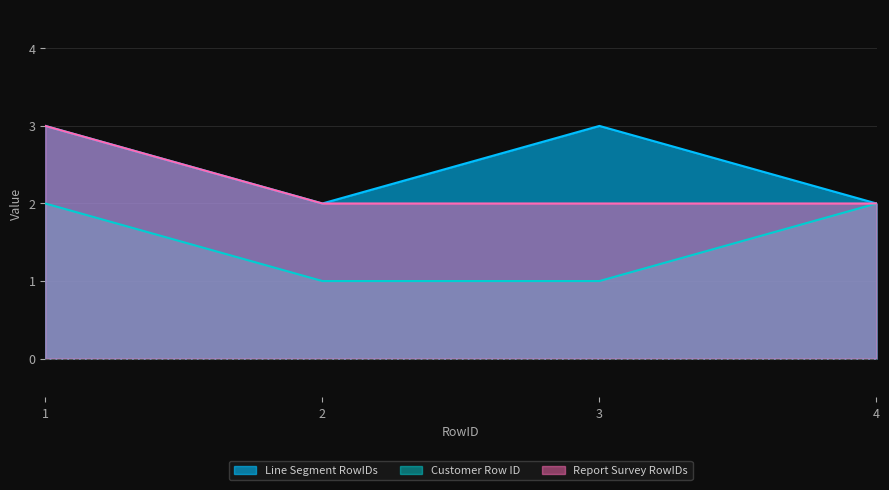

True or false: Report Survey RowIDs and Customer Row ID cross at least once.

False